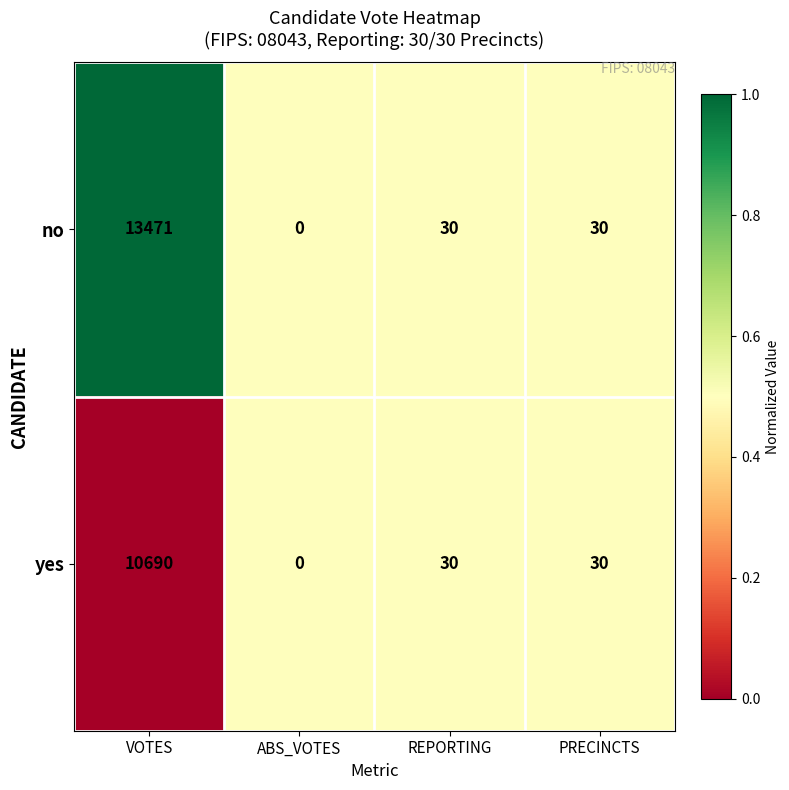

What is the sum of the yes values at VOTES and REPORTING?

10720